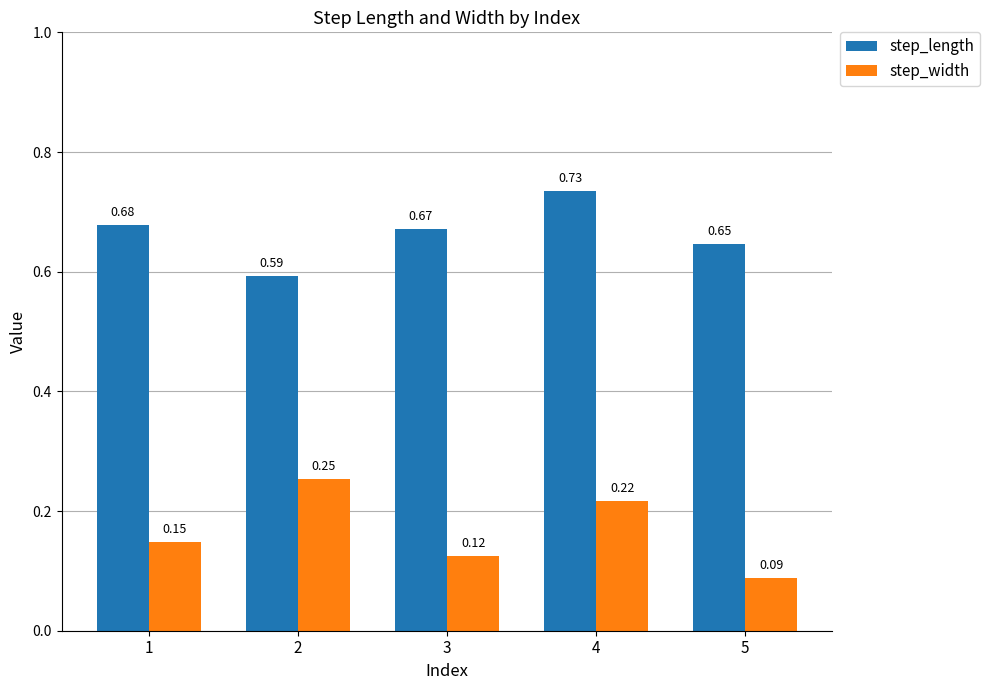

Which category has the lowest value in the step_width series?

5